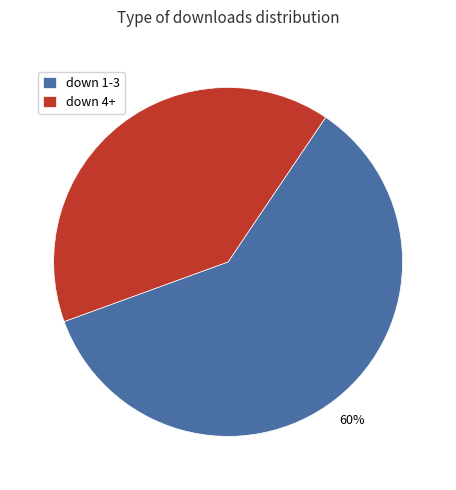

Which has a higher value, down 1-3 or down 4+?

down 1-3